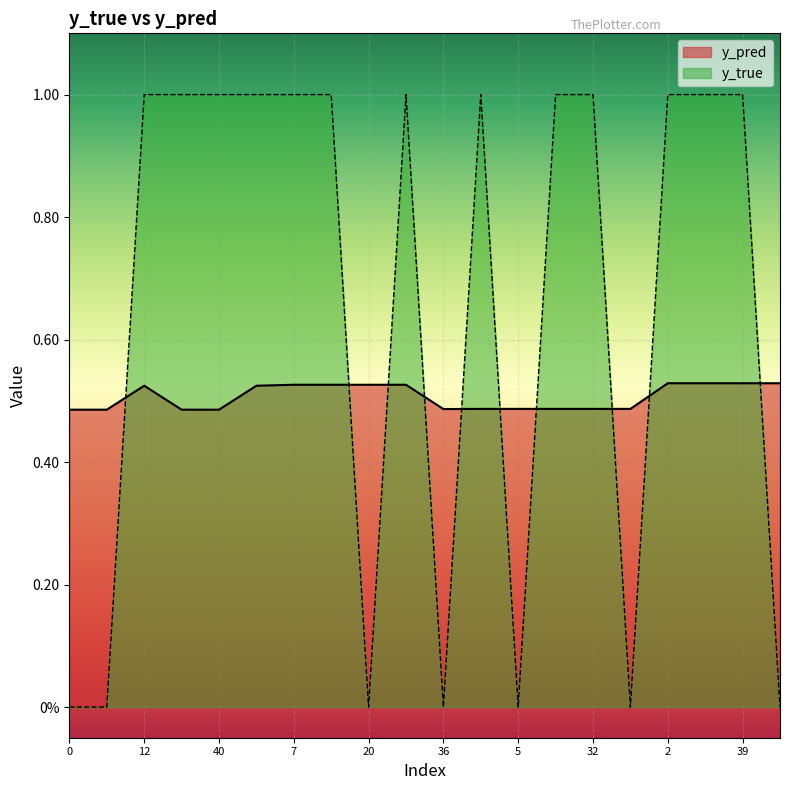

Is it true that y_pred equals 0.9 at 11?

False